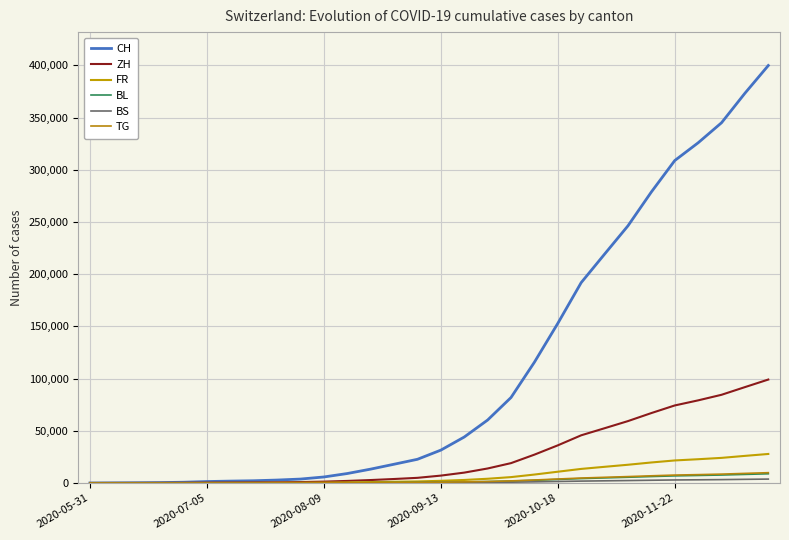

How many lines are shown in the chart?

6